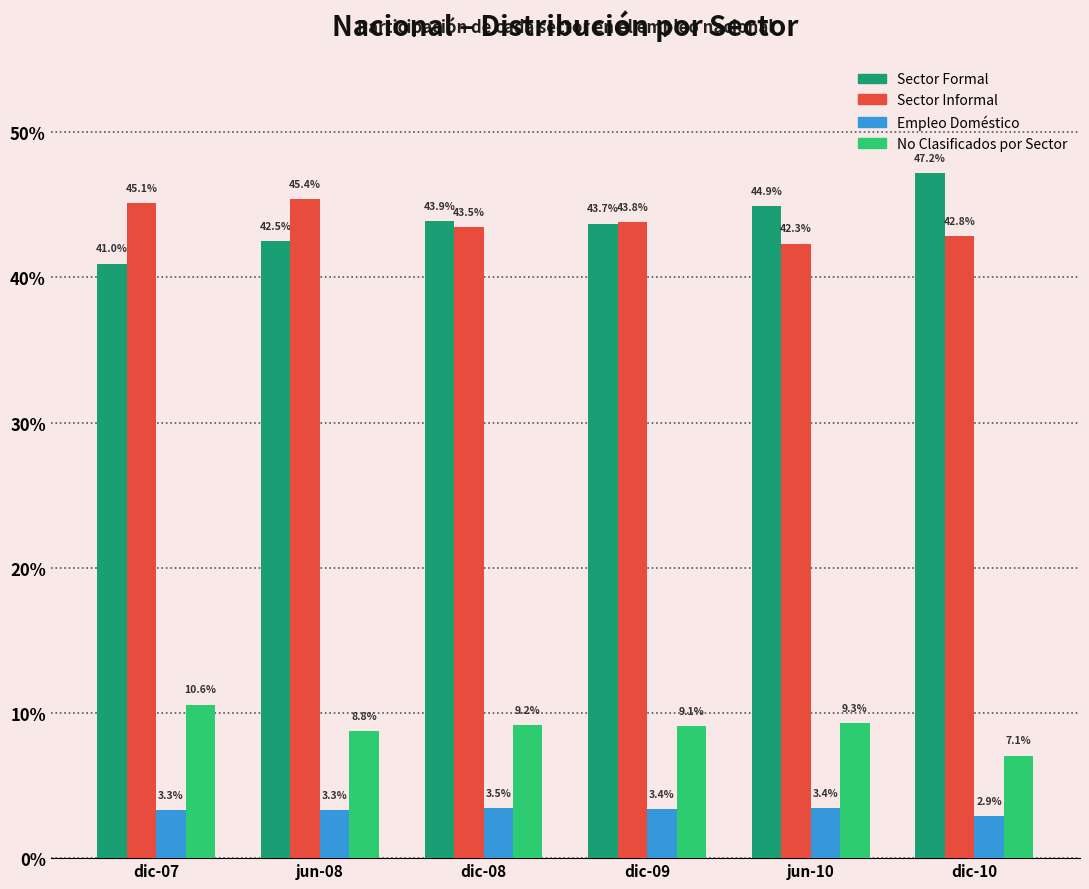

Are the bars horizontal?

No